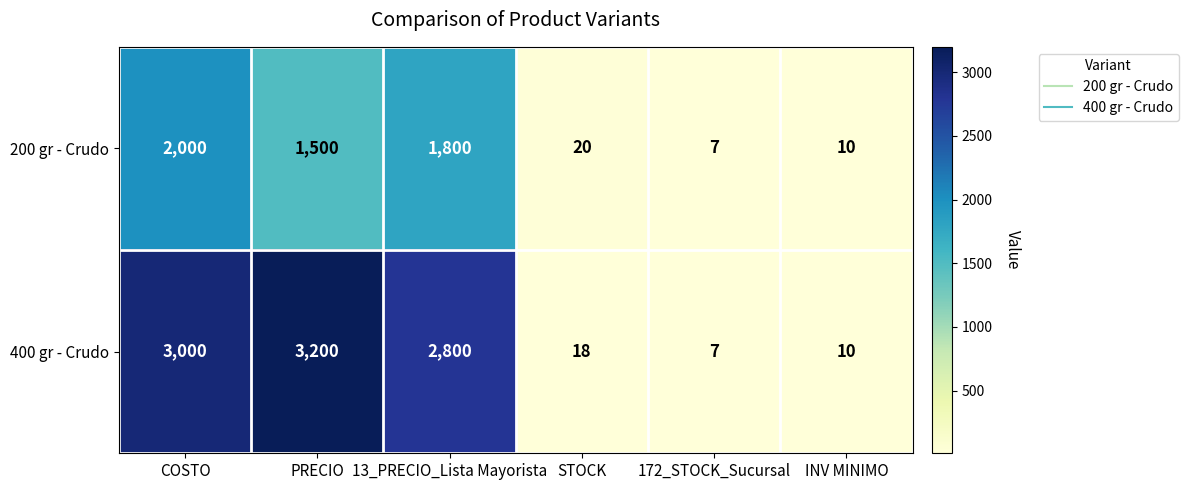

Rank the series by their maximum value, from highest to lowest.

400 gr - Crudo, 200 gr - Crudo